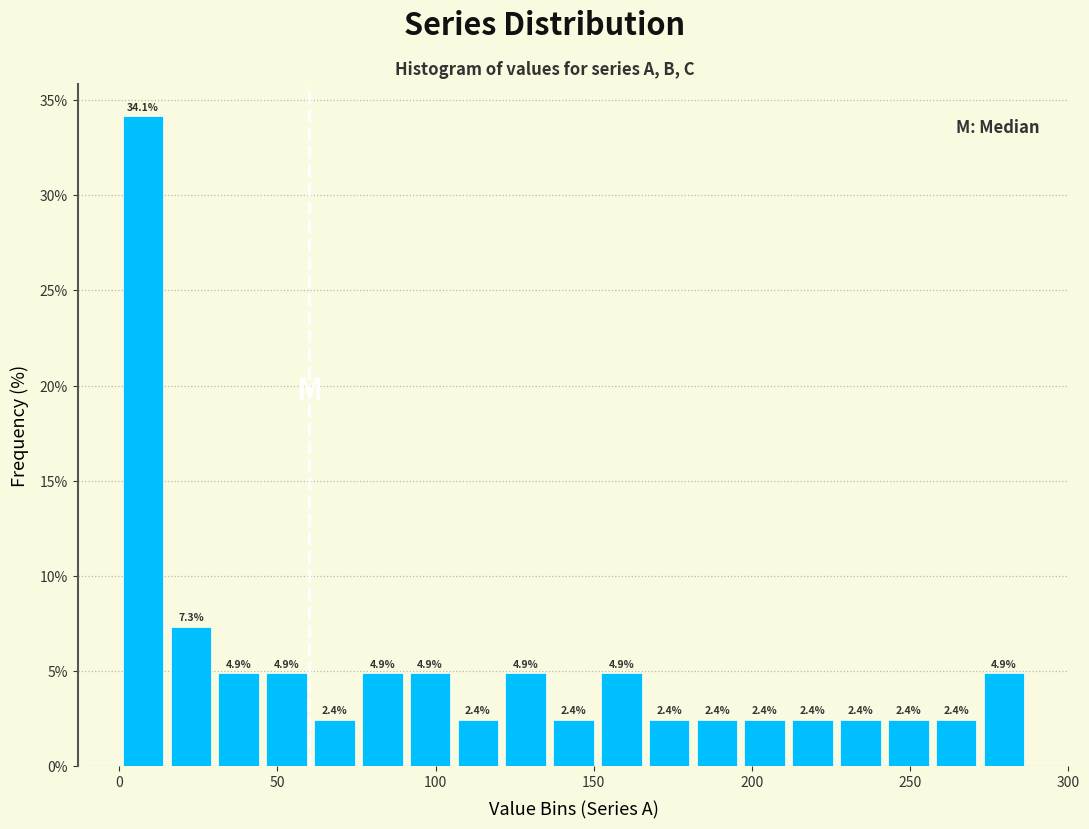

Read against the x-axis, roughly where is the centre of the tallest bar?

10